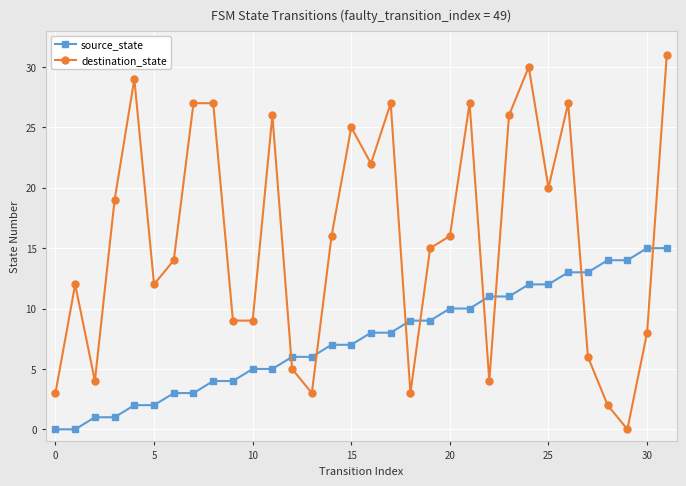

What is the maximum value for destination_state?

31